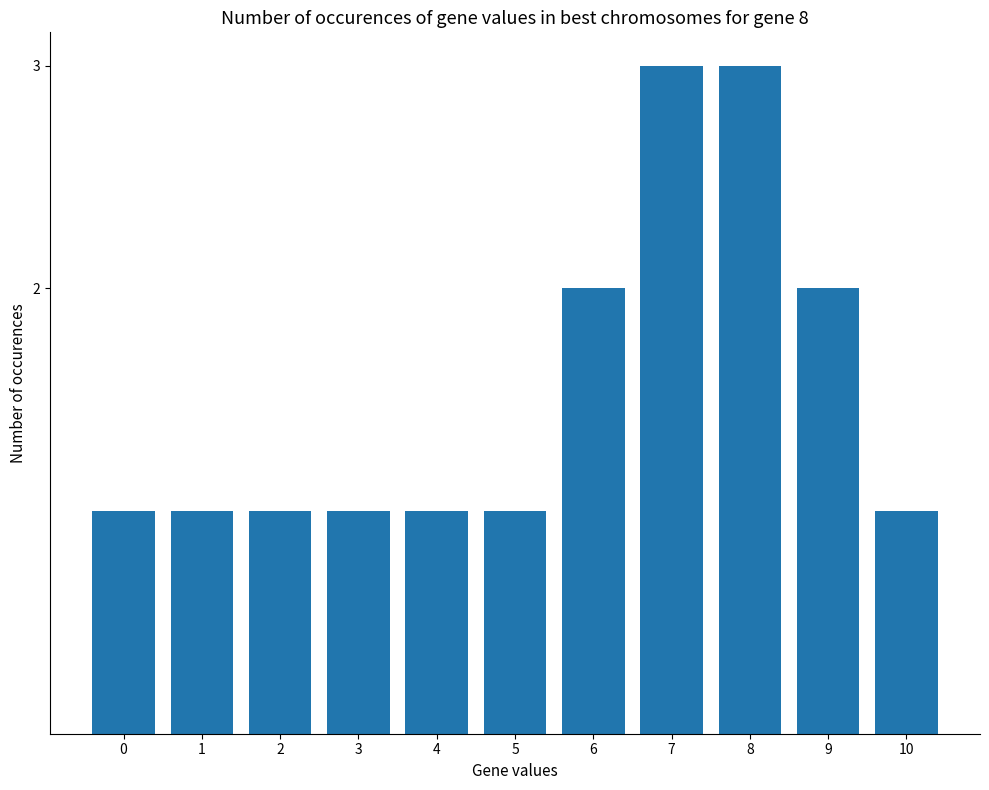

Reading left to right, list all the values displayed in this chart.

0=1	1=1	2=1	3=1	4=1	5=1	6=2	7=3	8=3	9=2	10=1